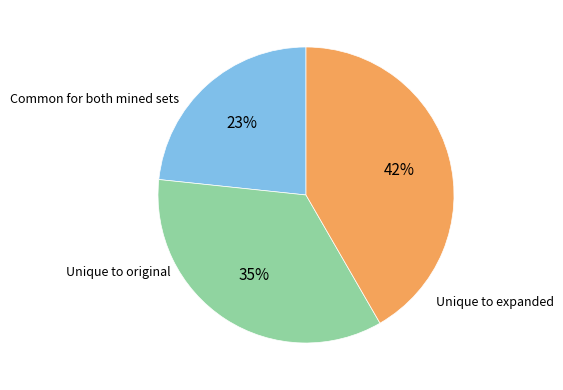

Does any single category account for the majority?

No